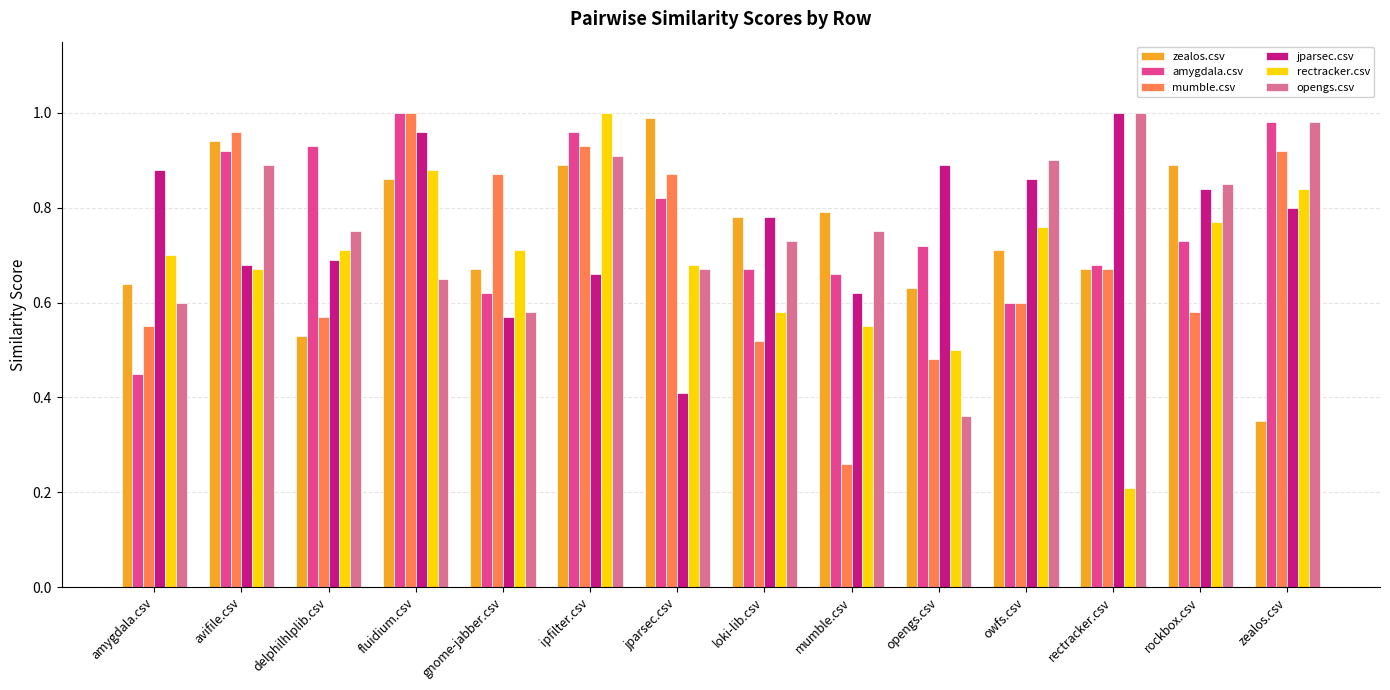

Which category has the lowest value across all series?

rectracker.csv